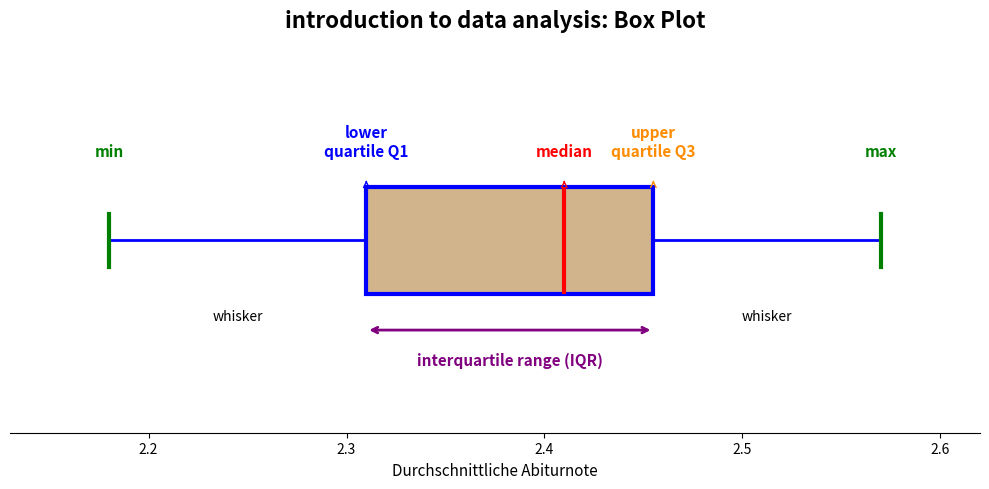

Where is the left edge of the box on the x-axis? The values are not printed on the chart, so give them approximately, as read against the axis.

2.31